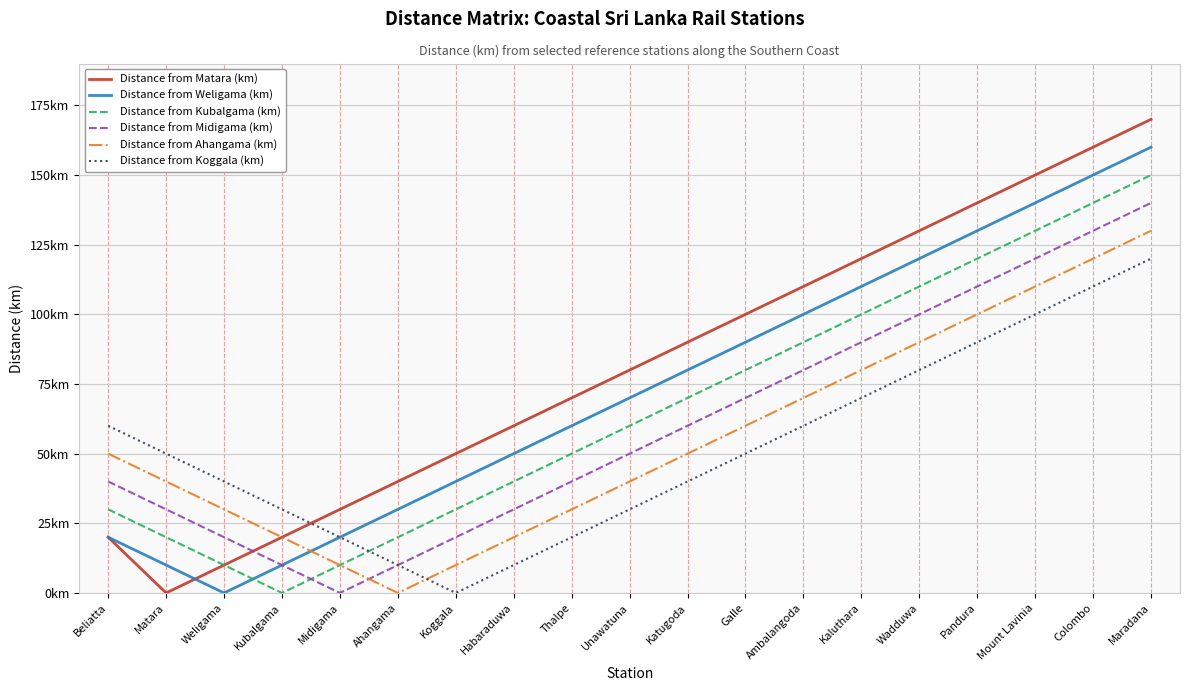

Does the chart have visible grid lines?

Yes